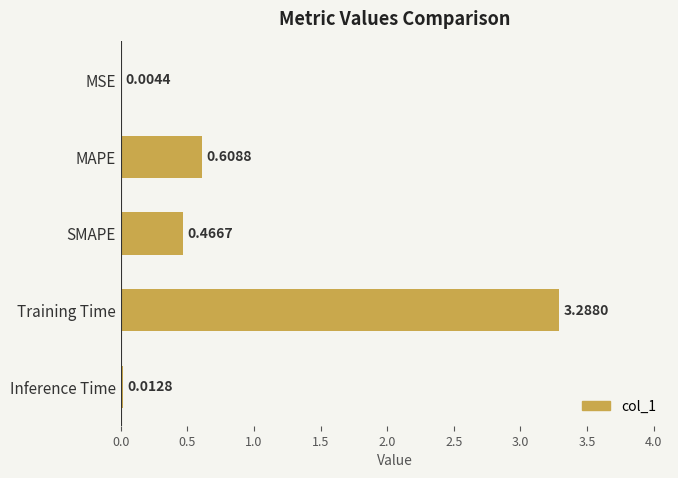

What is the sum of all values?

4.4